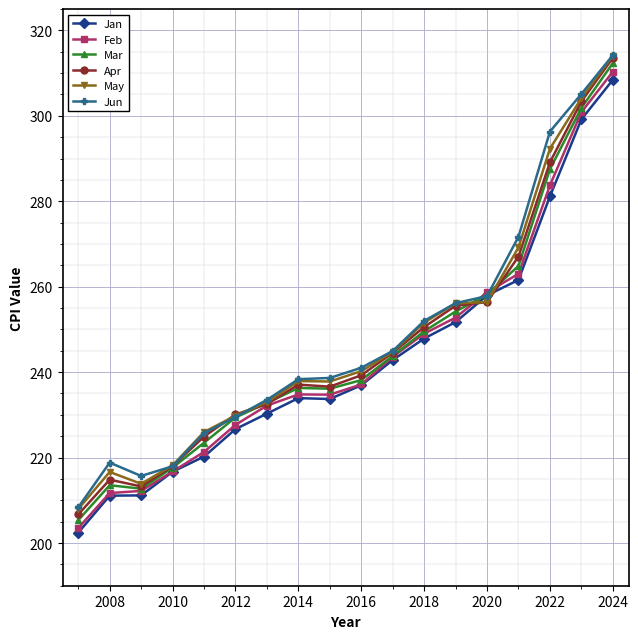

What is the difference between the second highest and second lowest values in the Jun series?

89.4